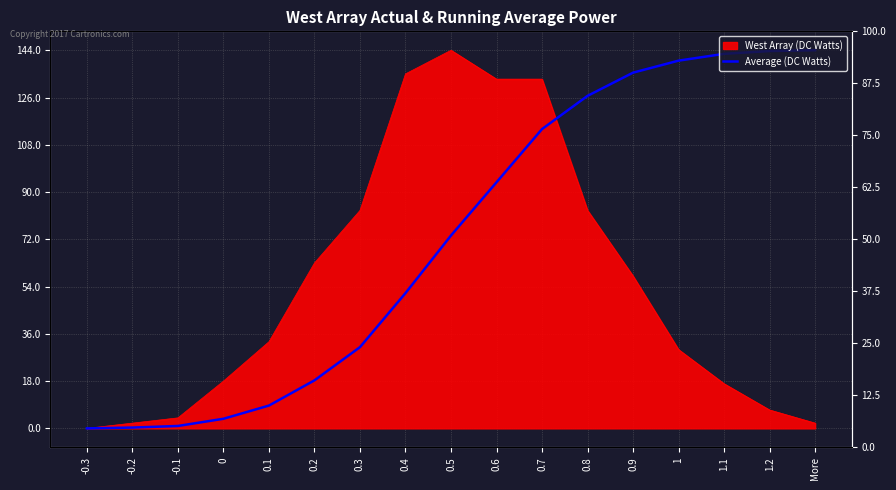

Does the chart display data point markers on the line(s)?

No